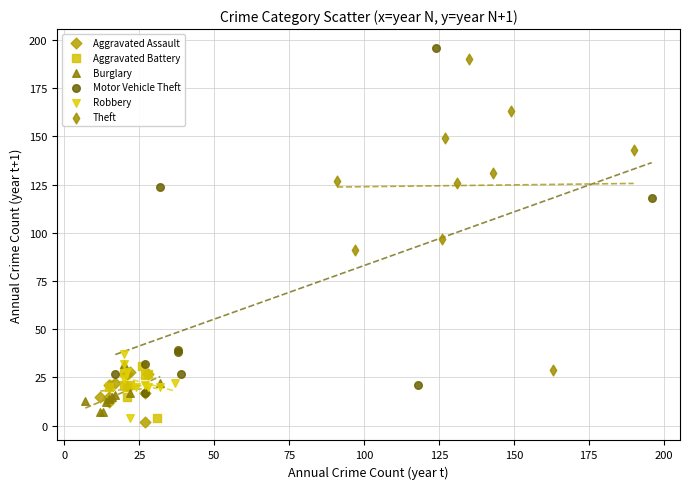

Which series has the widest spread of Y values?

Motor Vehicle Theft